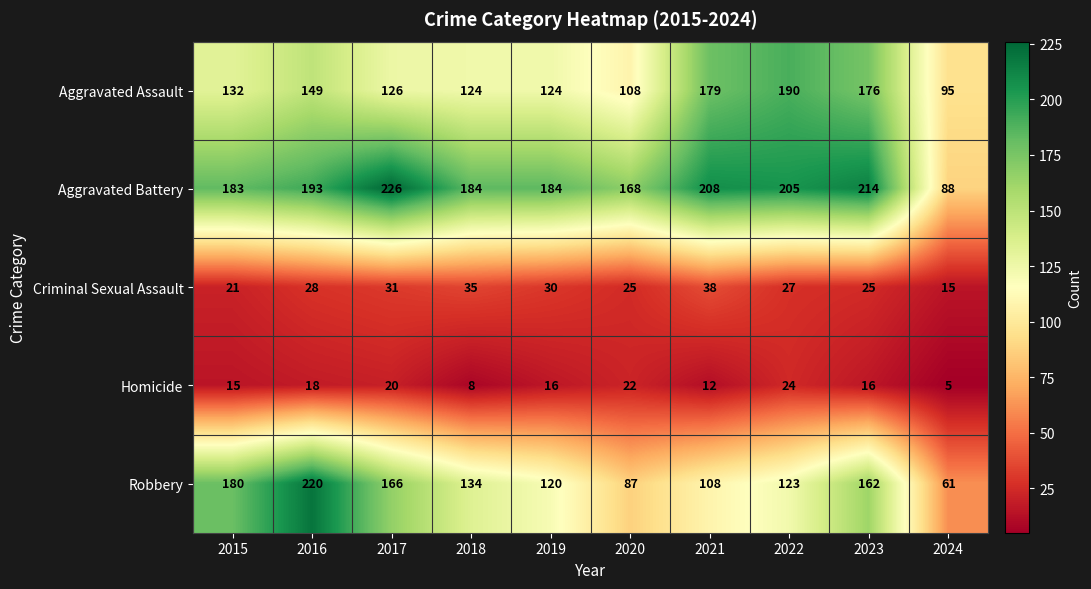

What is the total value across all series at 2016?

608